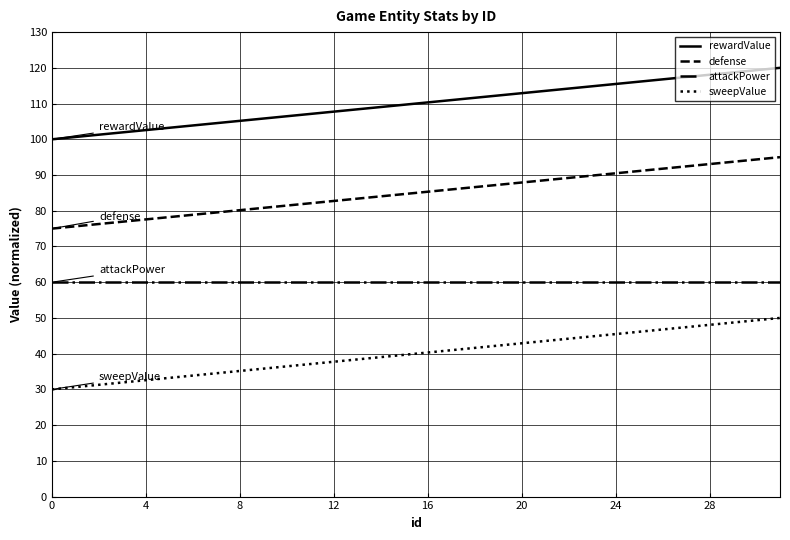

What is the difference between the maximum and minimum values in the defense series?

20.0